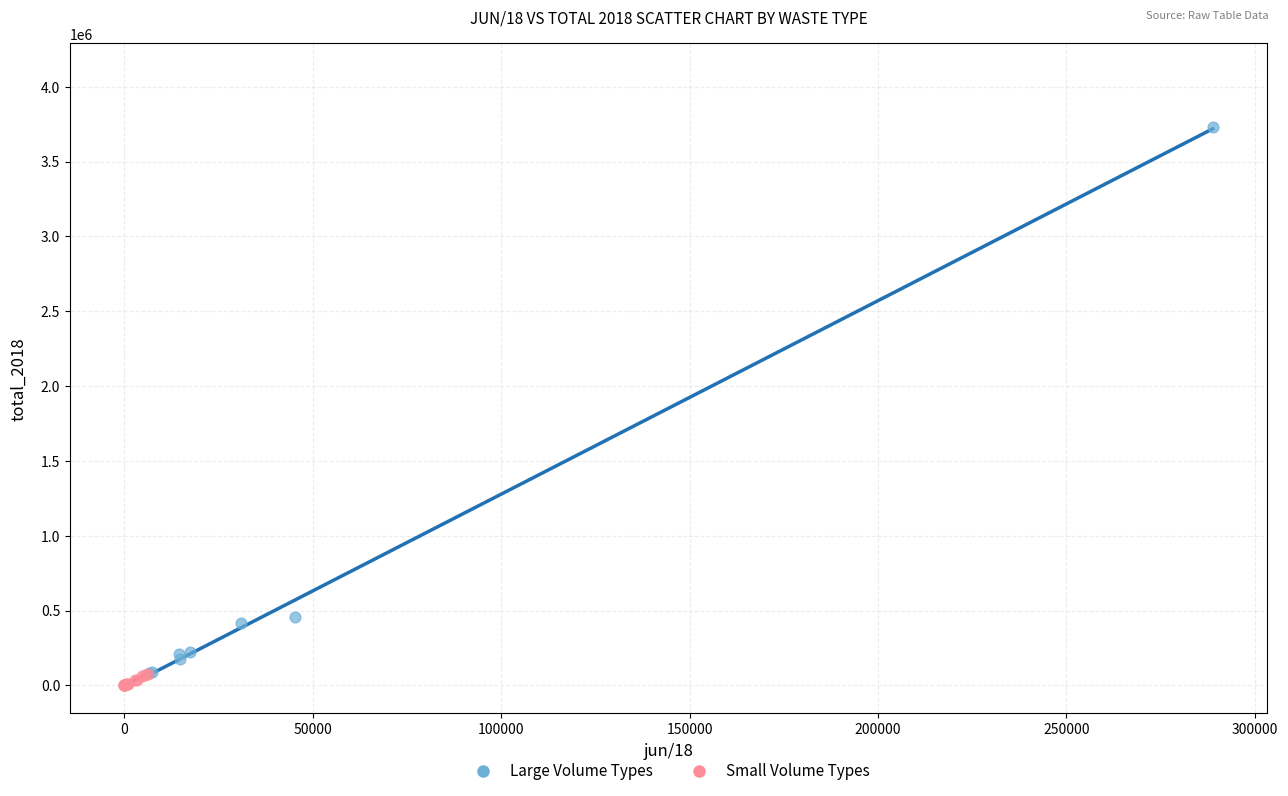

Which series has the widest spread of Y values?

Large Volume Types